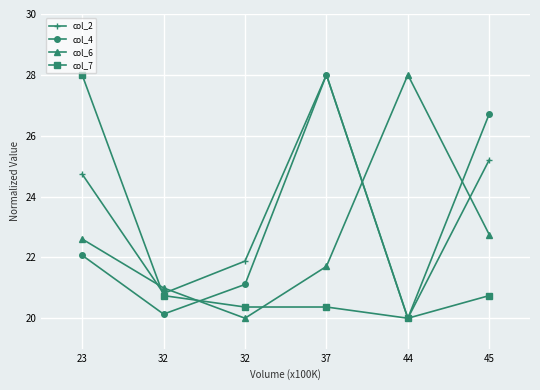

Does the chart have visible grid lines?

Yes